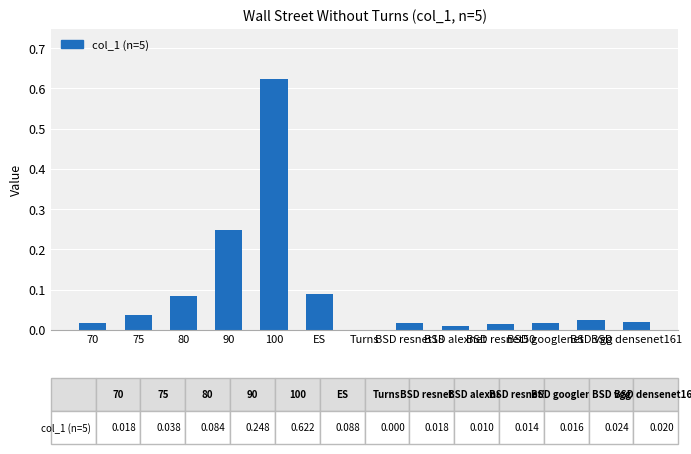

What is the label of the 3rd bar from the right?

BSD googlenet